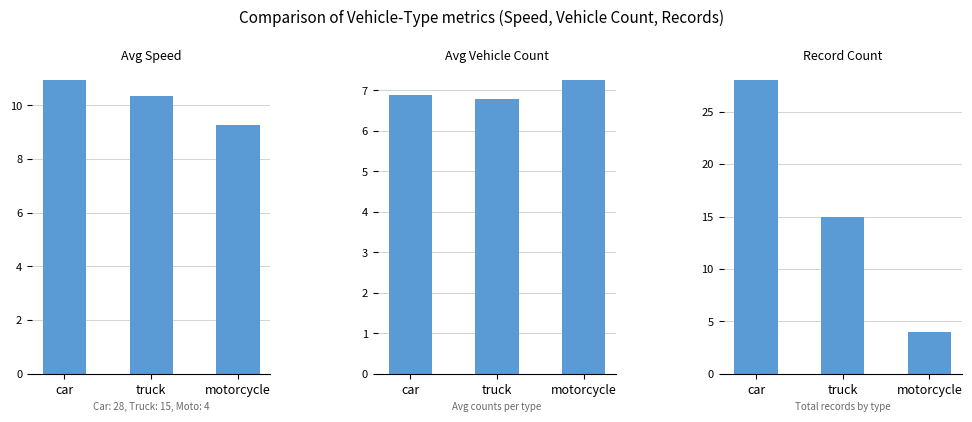

How many distinct data groups are displayed?

3